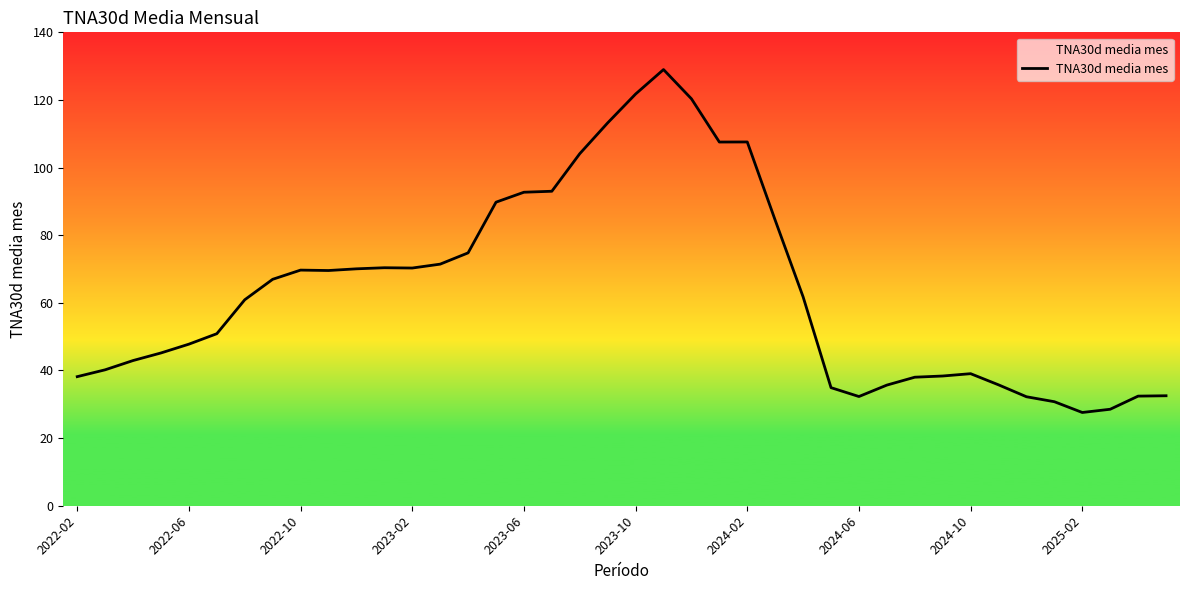

What is the greatest value displayed?

129.0